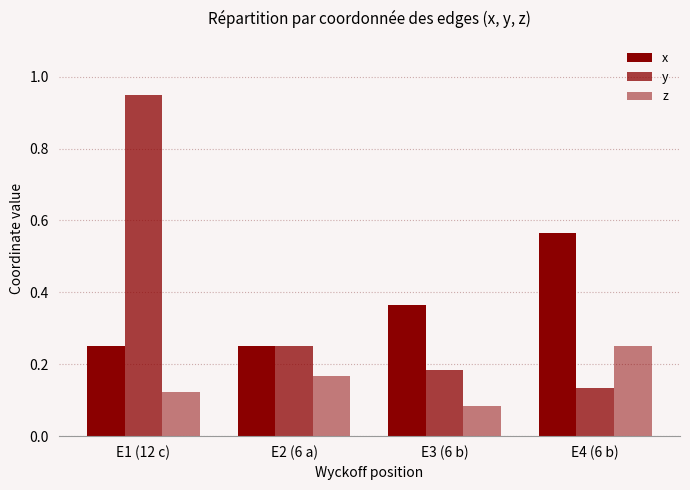

What is the maximum value shown in the chart?

0.9